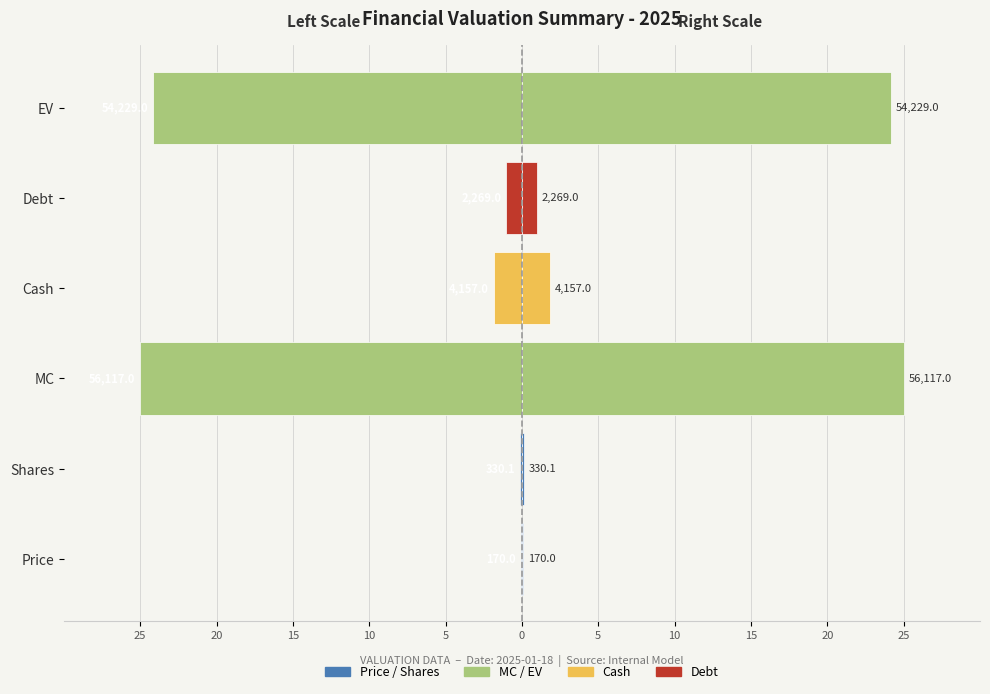

What is the value of the Metric Value (left scale) bar at the 3rd from the left?

-25.0